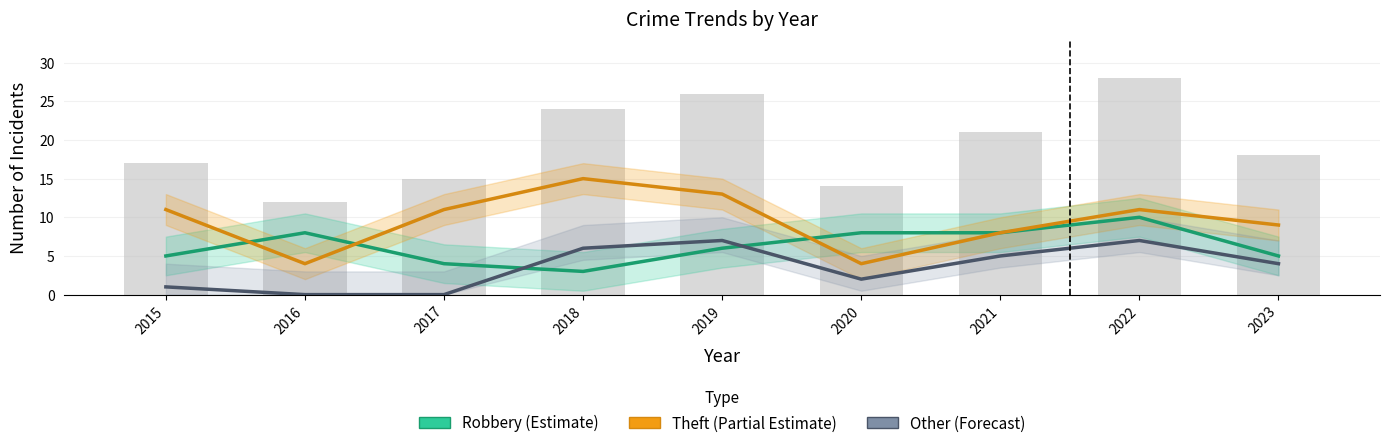

How many categories are shown in the chart?

9